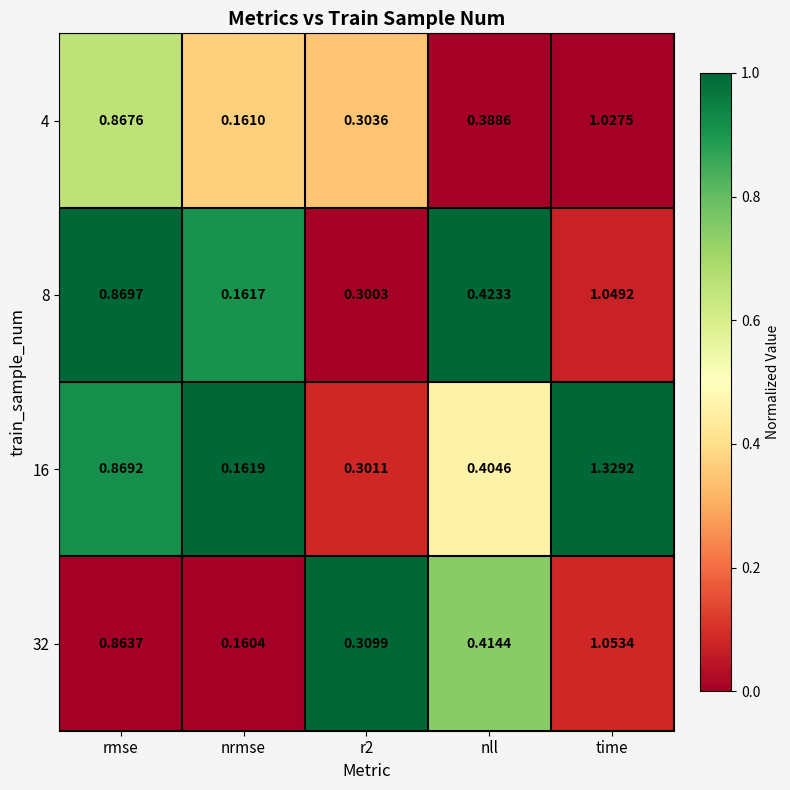

At which category does the chart reach its peak across all series?

time